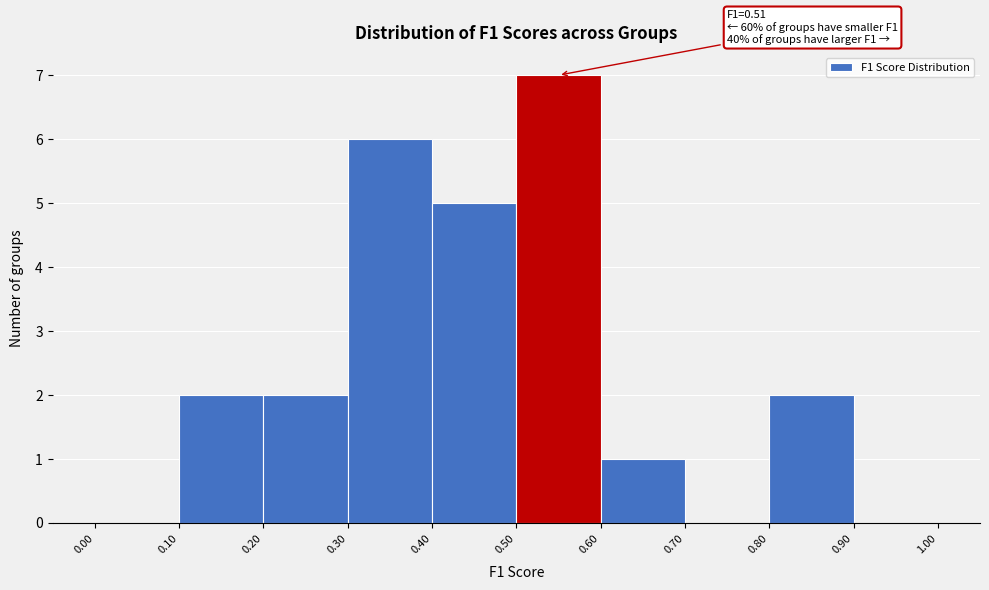

Which range on the x-axis has the tallest bar?

0.50 to 0.60